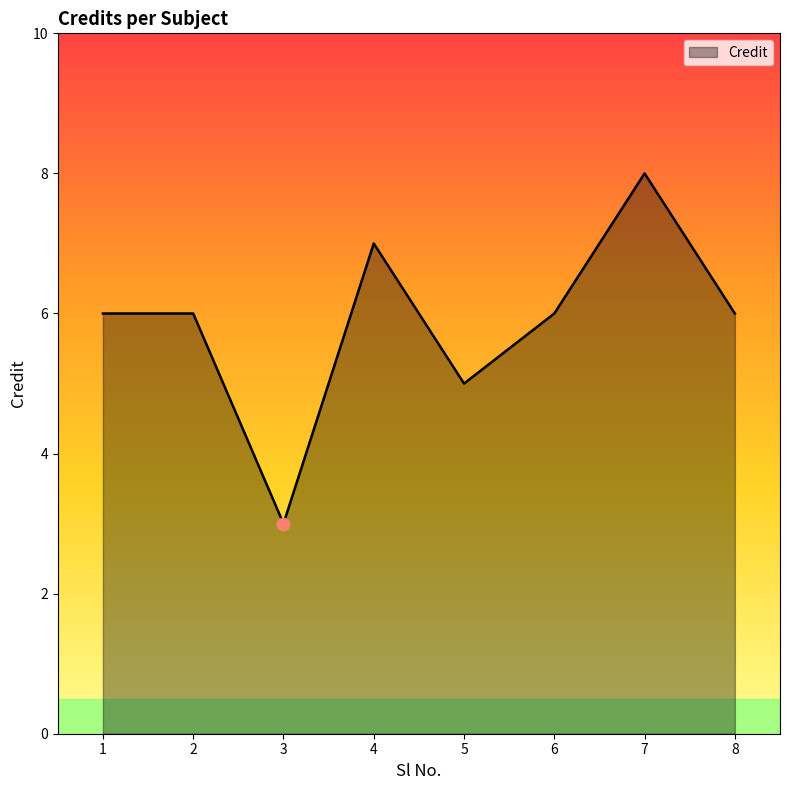

What is the change in value from 7 to 8?

-2